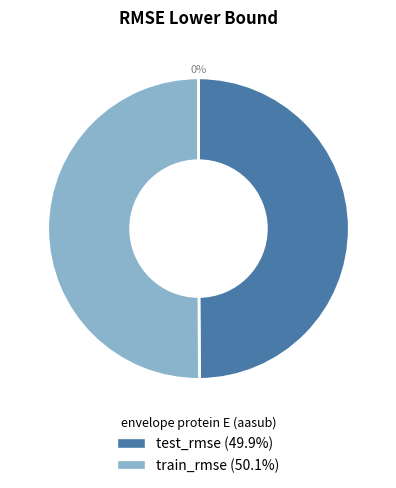

To the nearest percent, what percentage of the pie is test_rmse?

50%